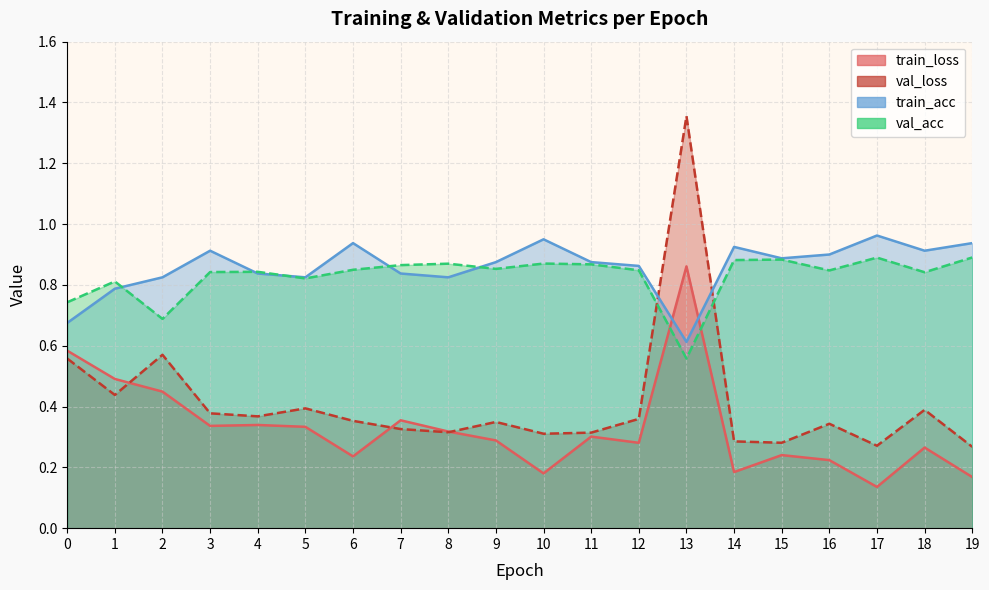

Count the val_loss values in the range 0 to 1.

19